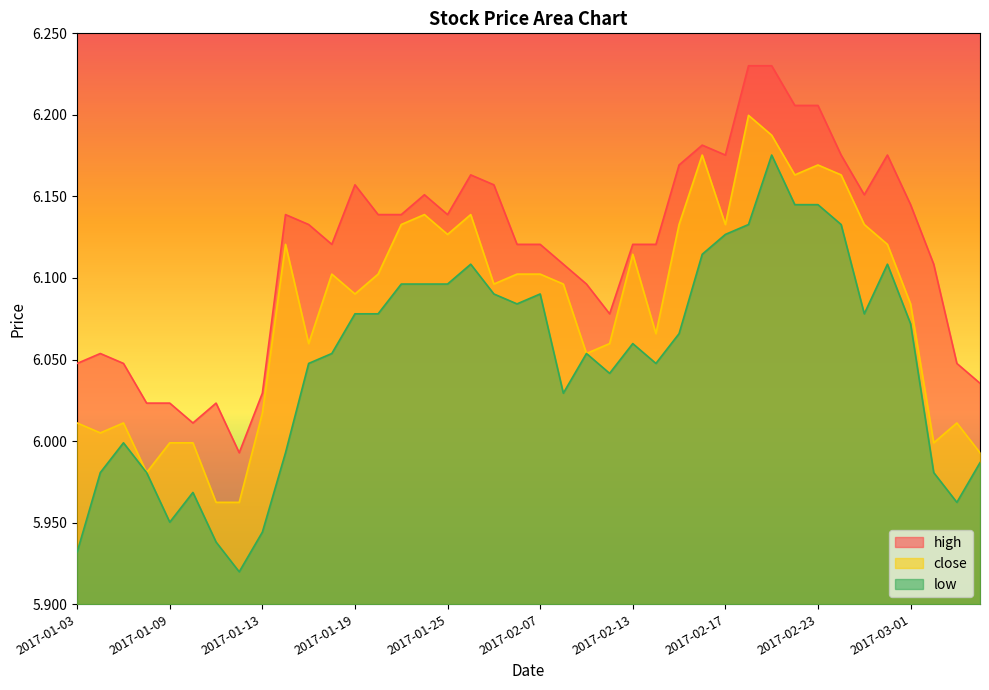

What is the highest value of the low series?

6.2